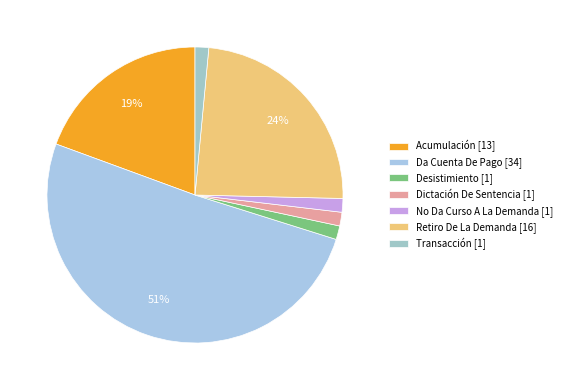

How many segments does this pie chart have?

7